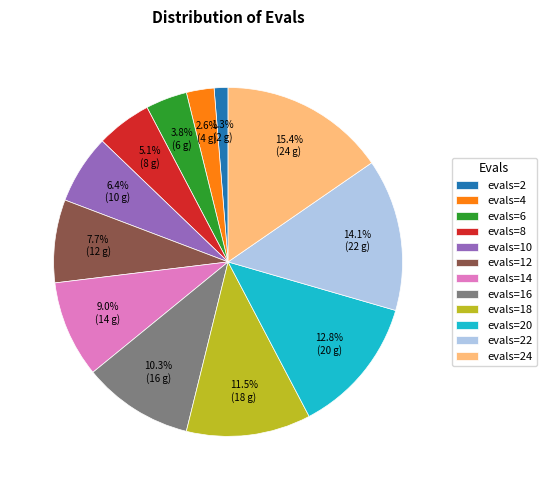

Is it true that evals=16 is 17% of the pie?

False